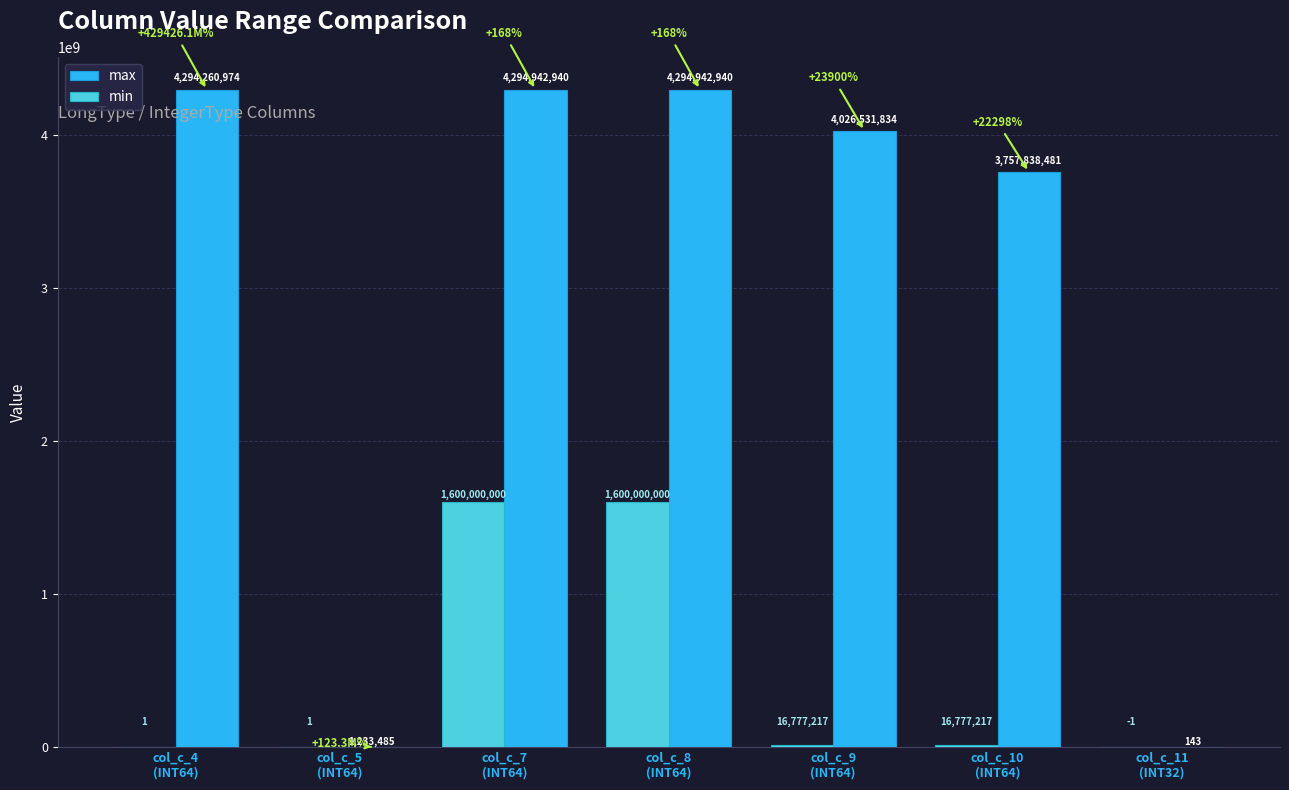

What is the greatest value displayed?

4294942940